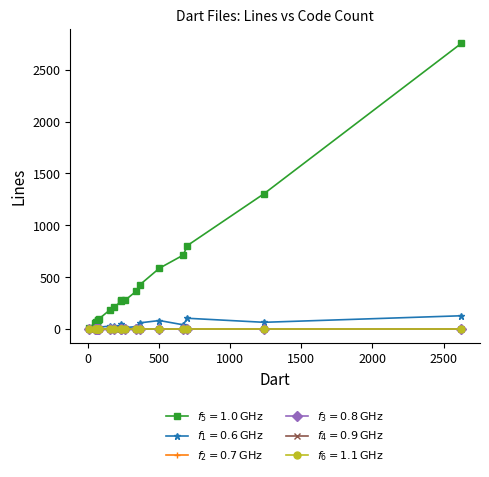

The value of comment at 3 is 7. True or false?

False